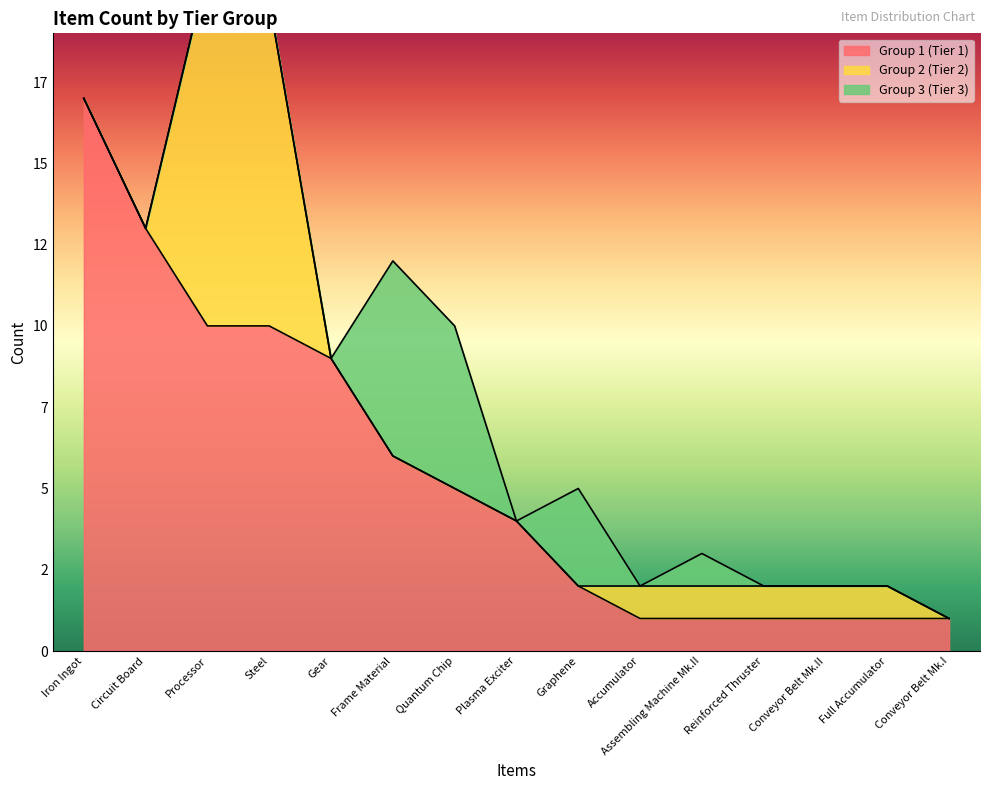

Which series has the widest spread of values?

Group 1 (Tier 1)